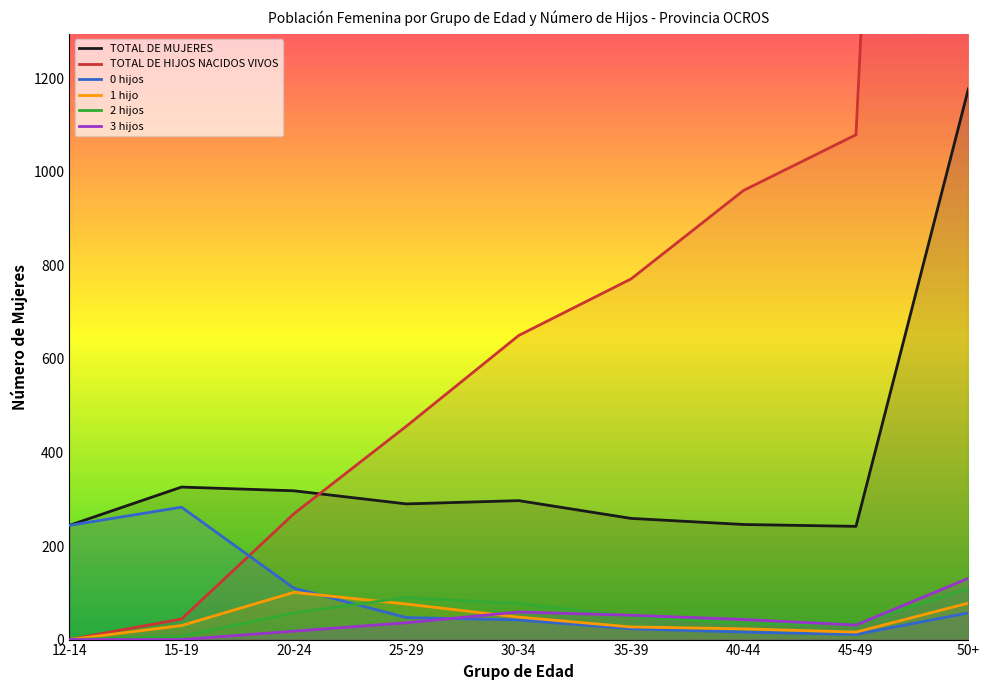

Is this an area chart (filled region under the line)?

No